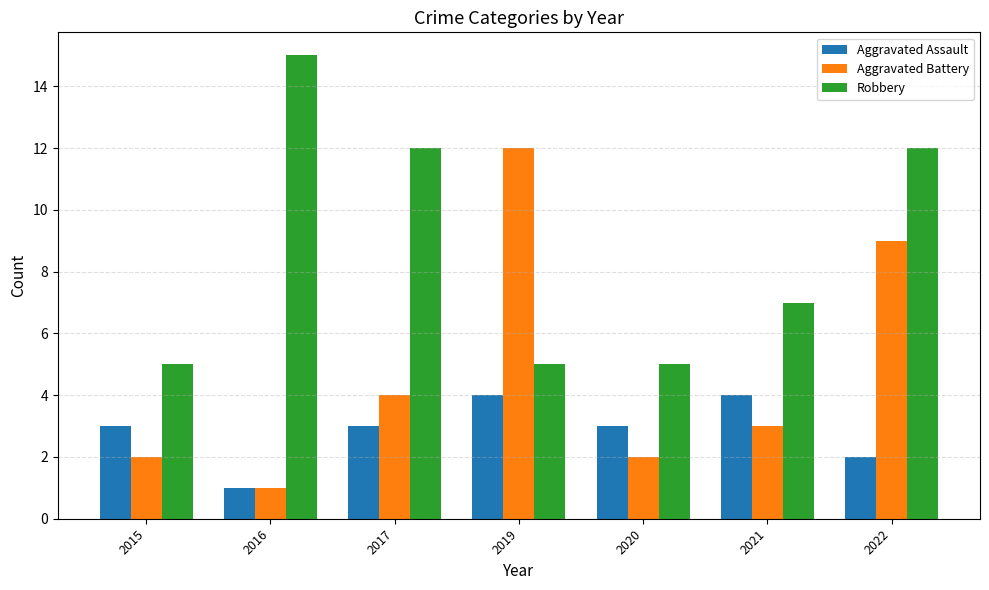

Read the Aggravated Assault value at 2015.

3